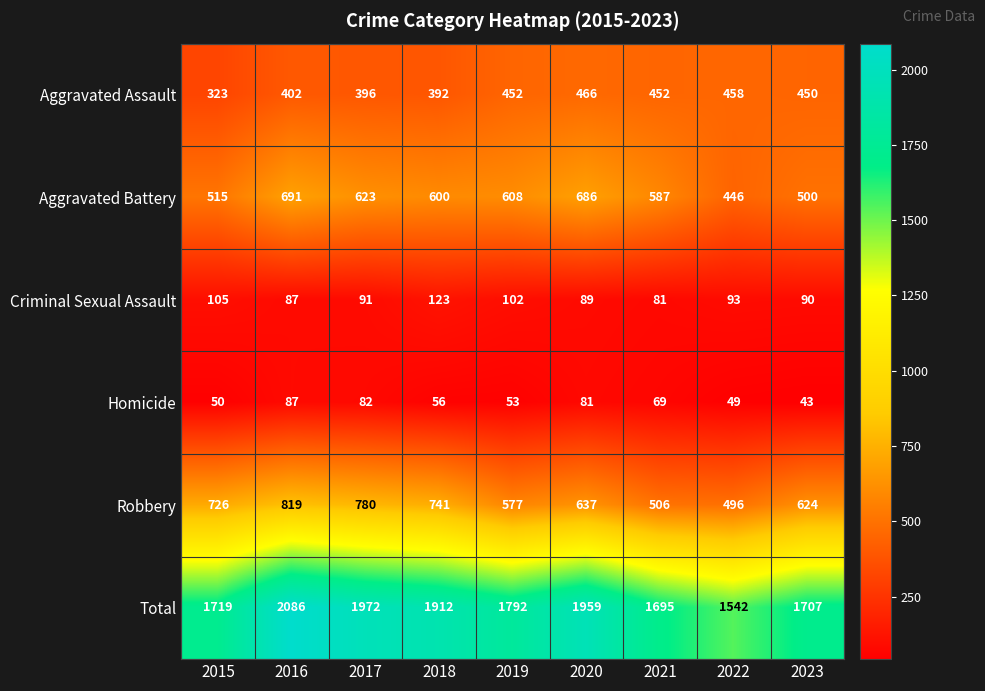

What is the spread (max minus min) of values at 2018?

1856